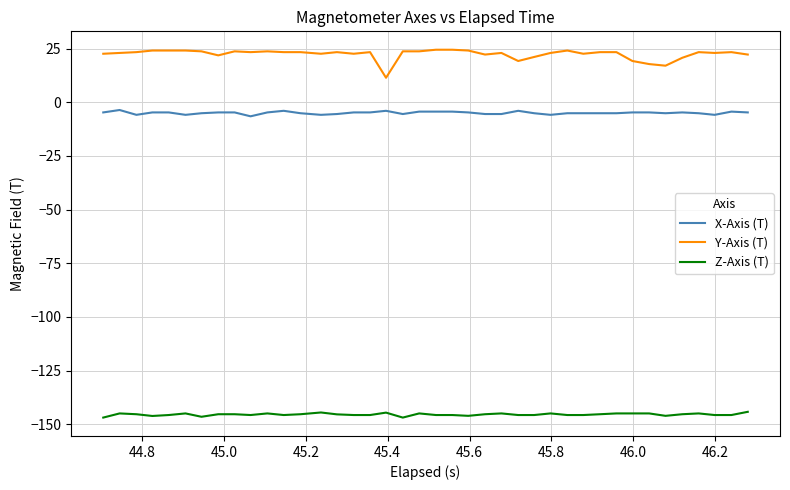

What is the minimum value shown in the chart?

-146.9